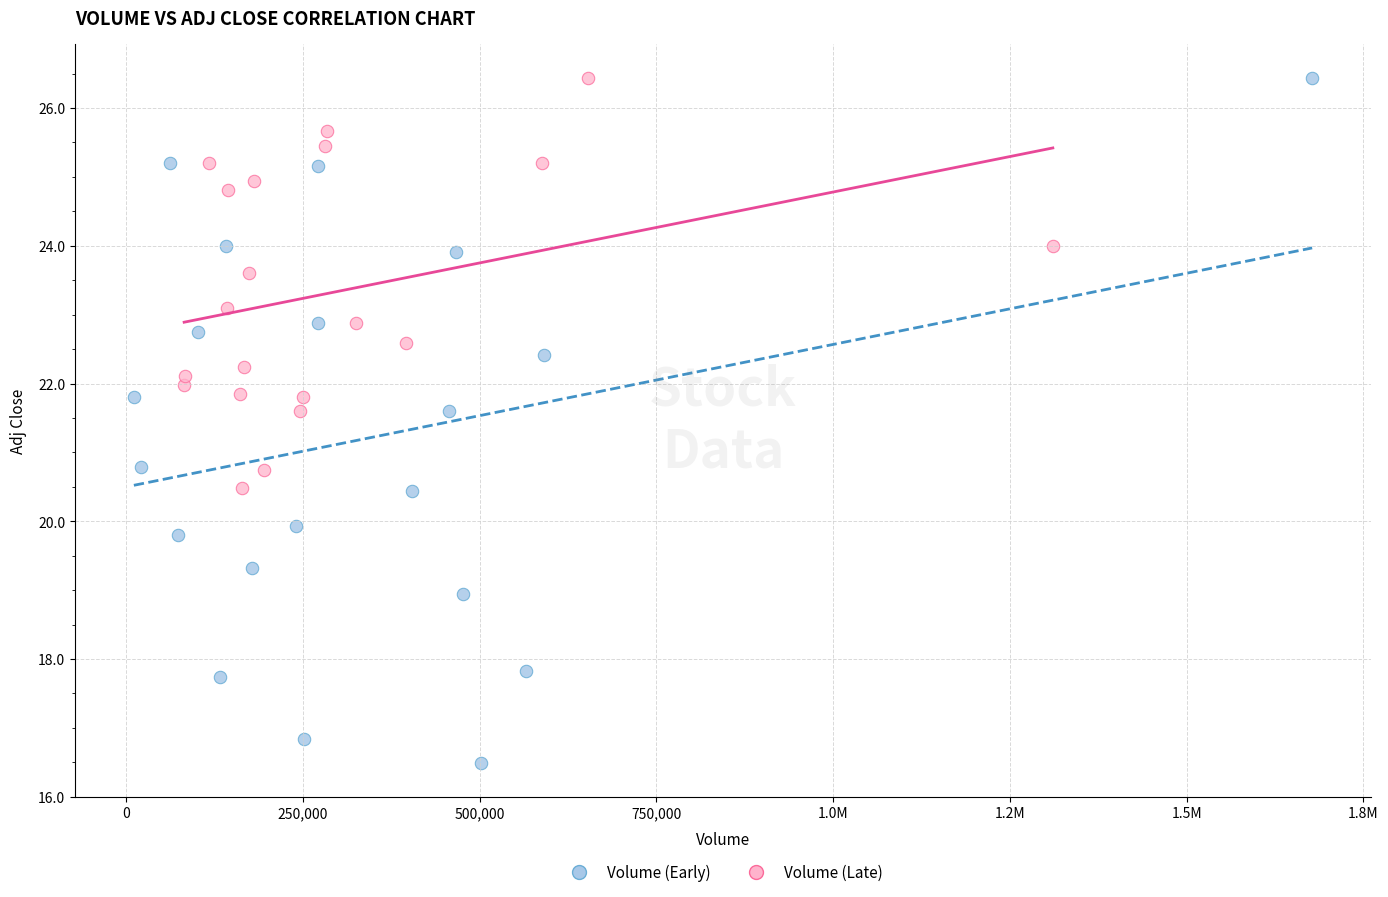

Which series has the largest Y range (max minus min)?

Volume (Early)